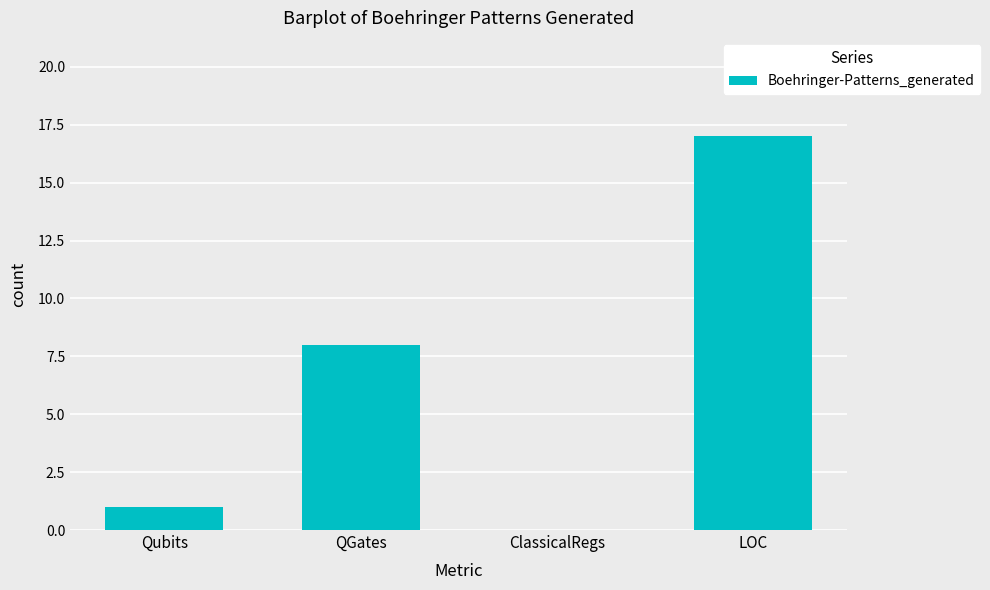

Reading left to right, transcribe all the data shown in this chart.

Qubits=1	QGates=8	ClassicalRegs=0	LOC=17